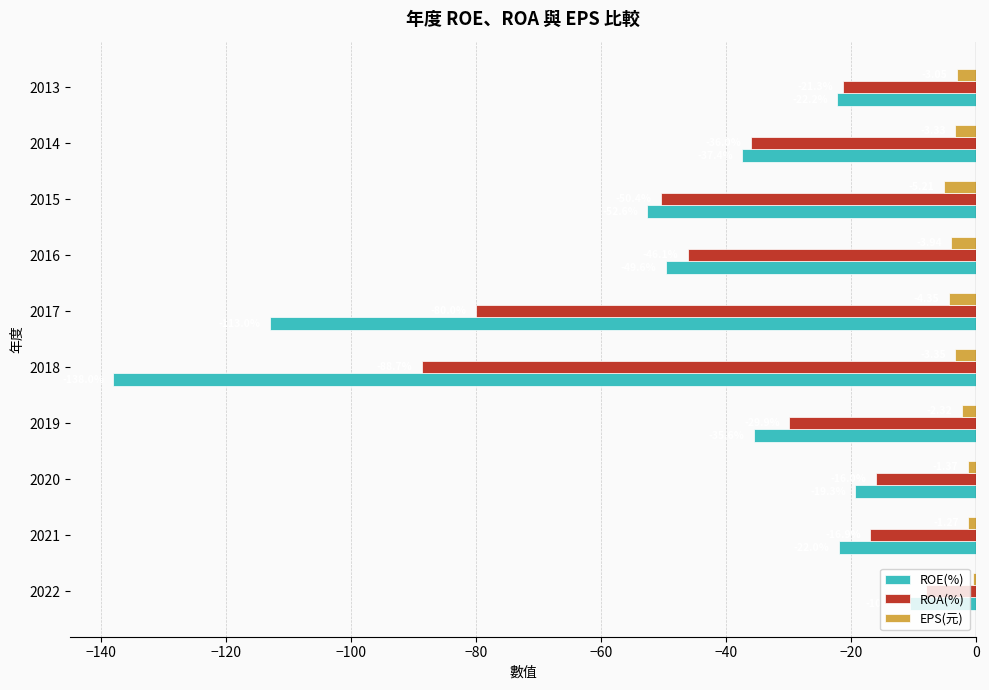

Is the value of EPS(元) at 2017 greater than the value of ROA(%) at 2017?

Yes